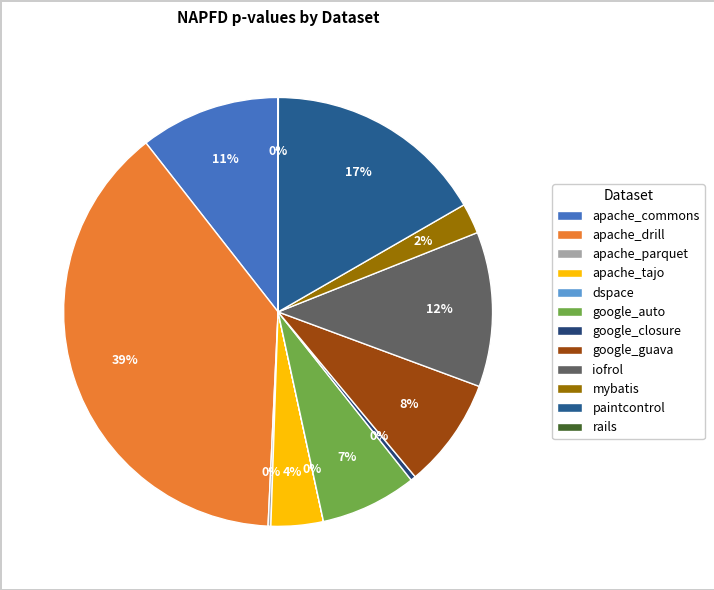

Is the sum of google_closure and google_auto greater than half?

No